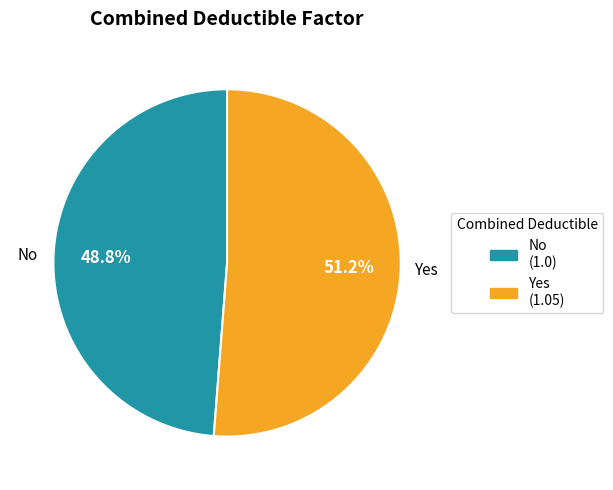

To the nearest percent, what is the difference between the No and Yes slice percentages?

2%